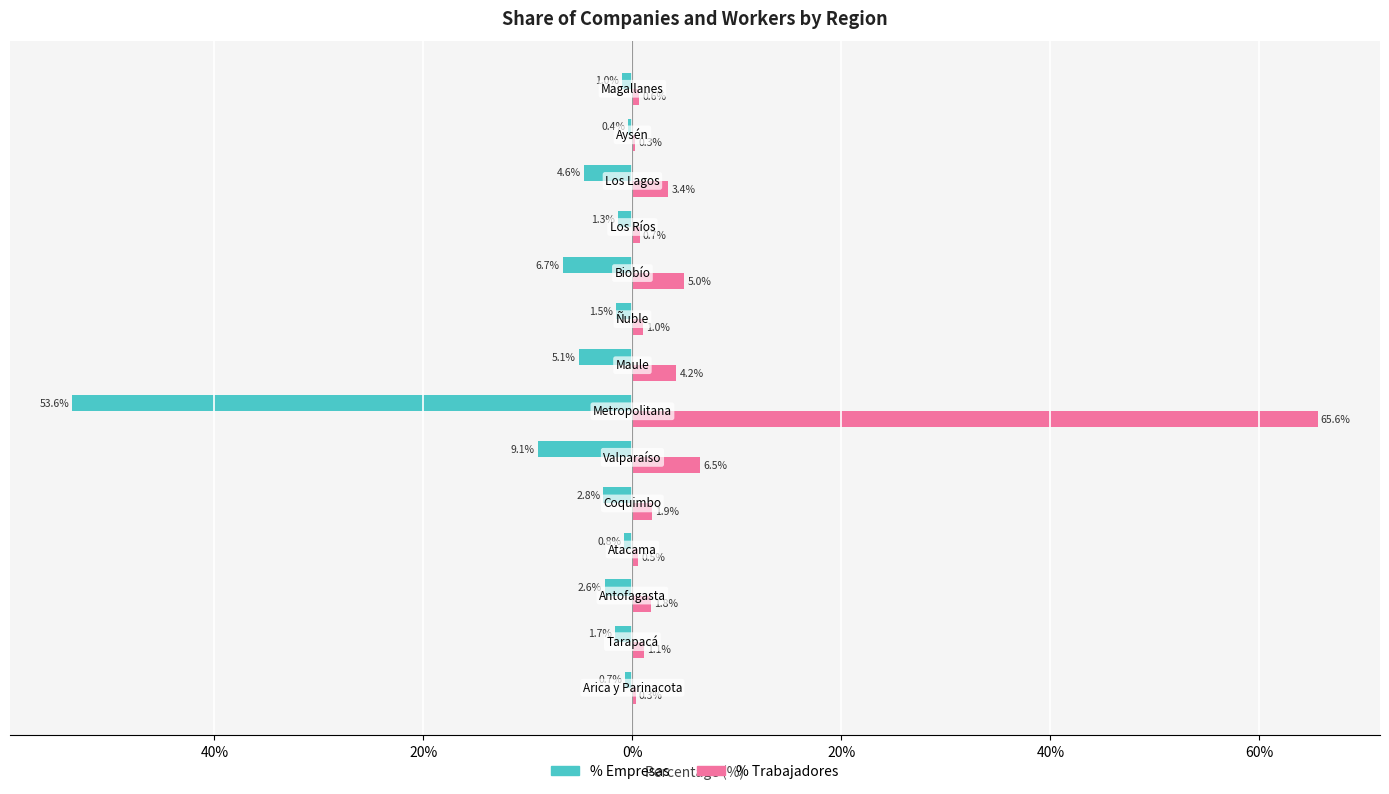

What are all the series names shown in the legend?

% Empresas, % Trabajadores